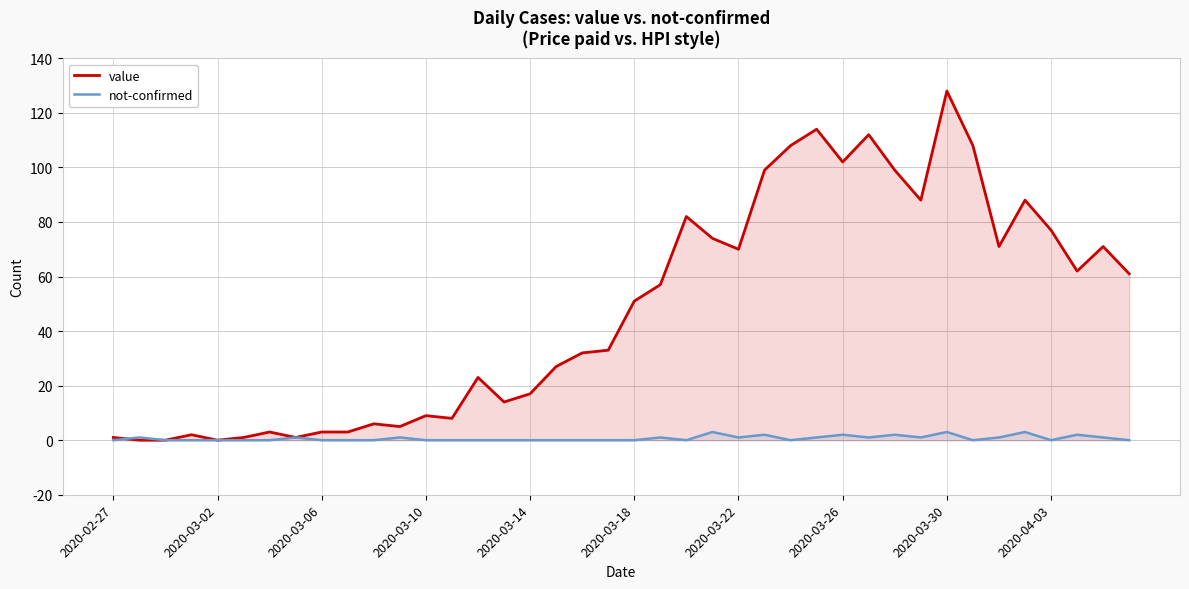

At which category does the chart reach its peak across all series?

2020-03-30